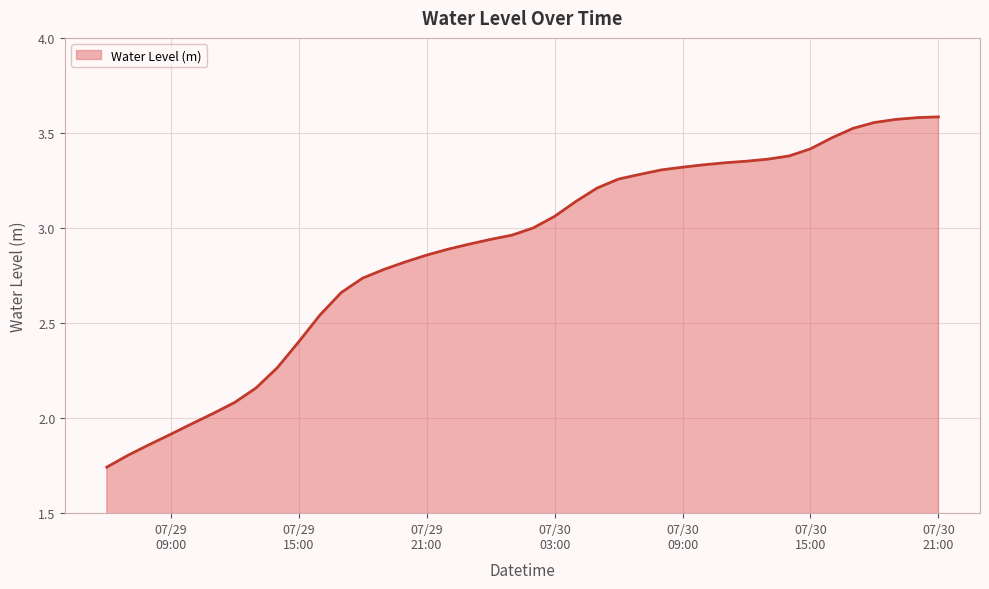

Reading left to right, transcribe all the data shown in this chart.

1.7	1.8	1.9	1.9	2.0	2.0	2.1	2.2	2.3	2.4	2.5	2.7	2.7	2.8	2.8	2.9	2.9	2.9	2.9	3.0	3.0	3.1	3.1	3.2	3.3	3.3	3.3	3.3	3.3	3.3	3.4	3.4	3.4	3.4	3.5	3.5	3.6	3.6	3.6	3.6